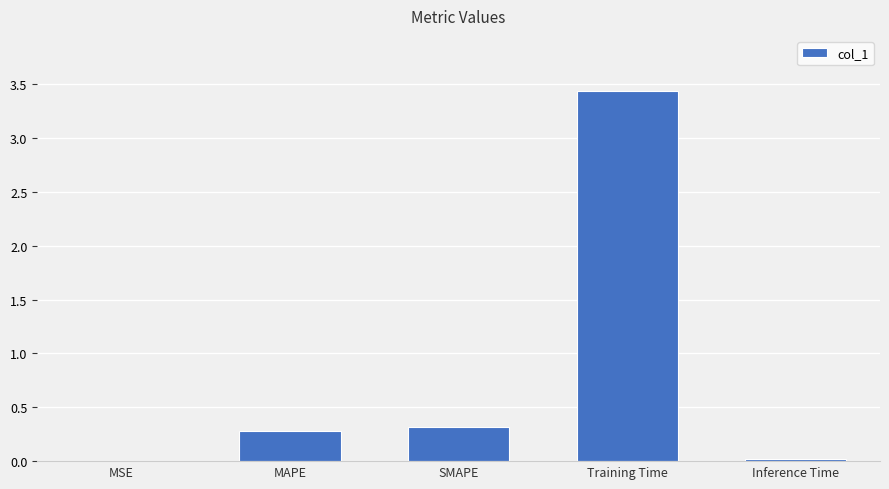

The value at MAPE is 0.5. True or false?

False